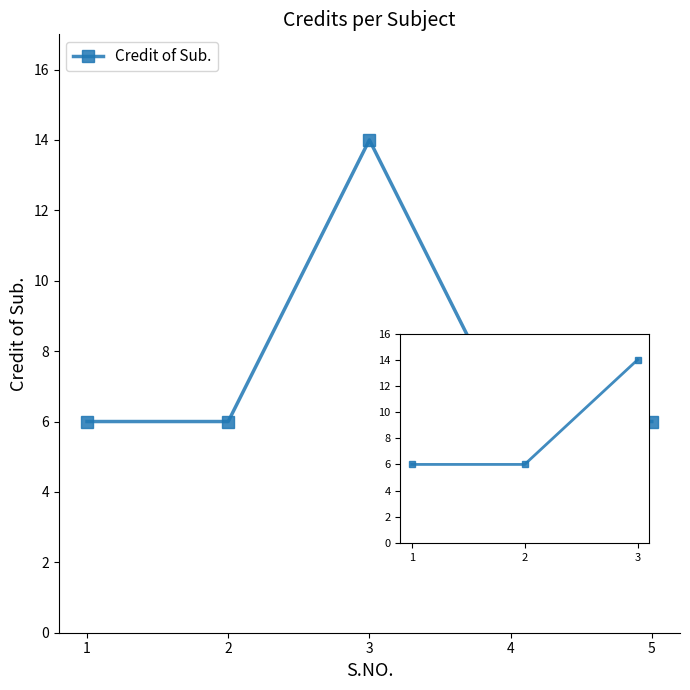

The value at 1 is 6. True or false?

True